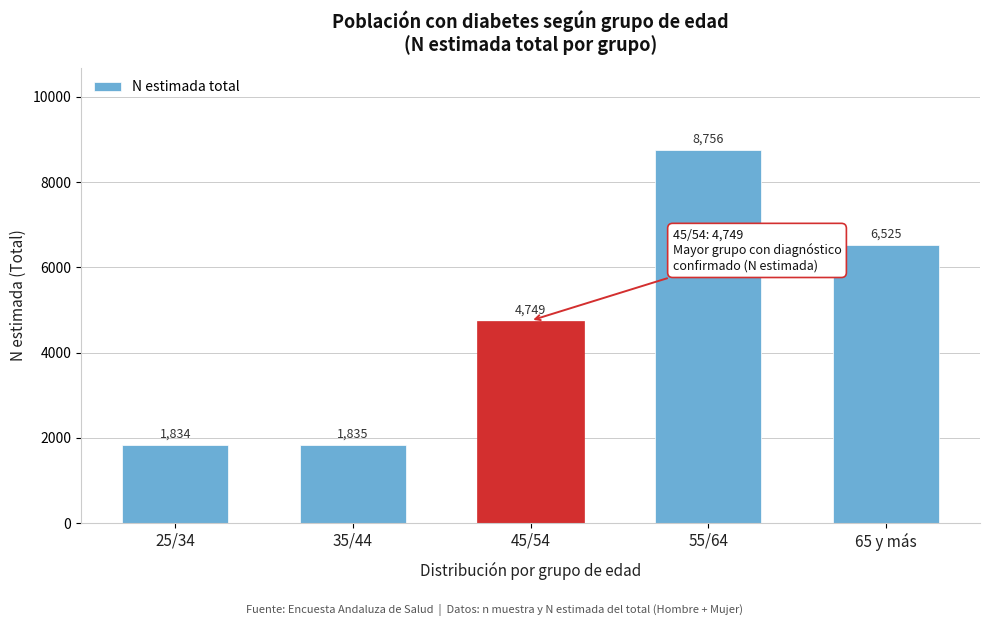

Reading left to right, what are all the values shown in this chart?

25/34=1834	35/44=1835	45/54=4749	55/64=8756	65 y más=6525